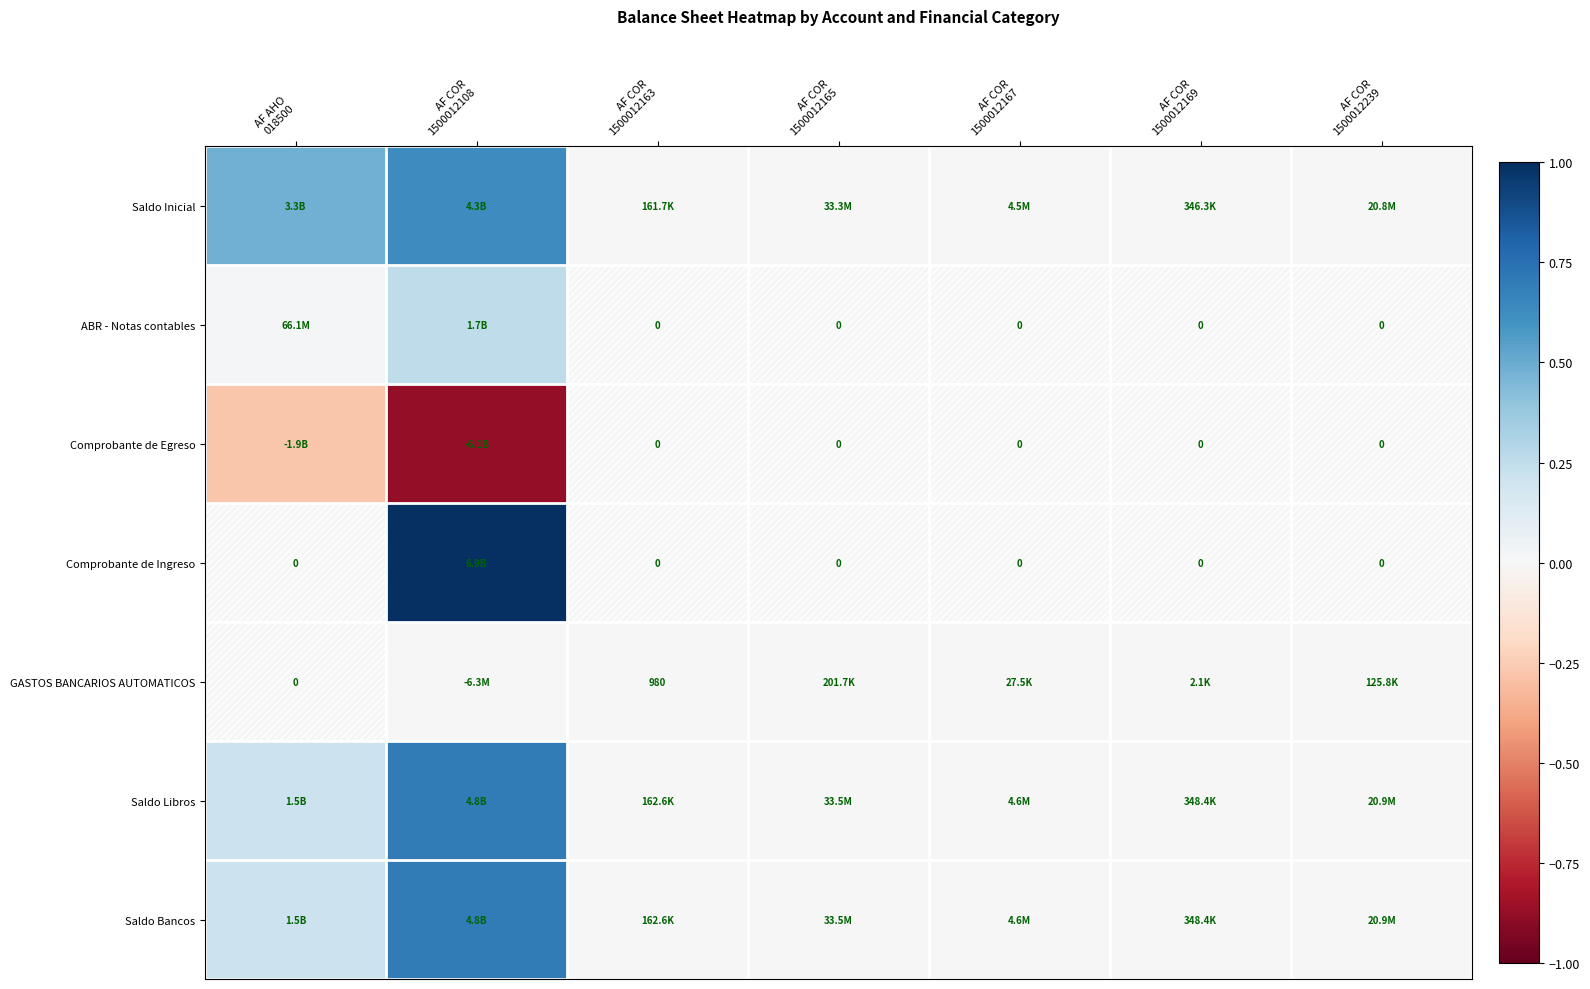

At which category does the chart reach its minimum across all series?

AF COR
1500012108